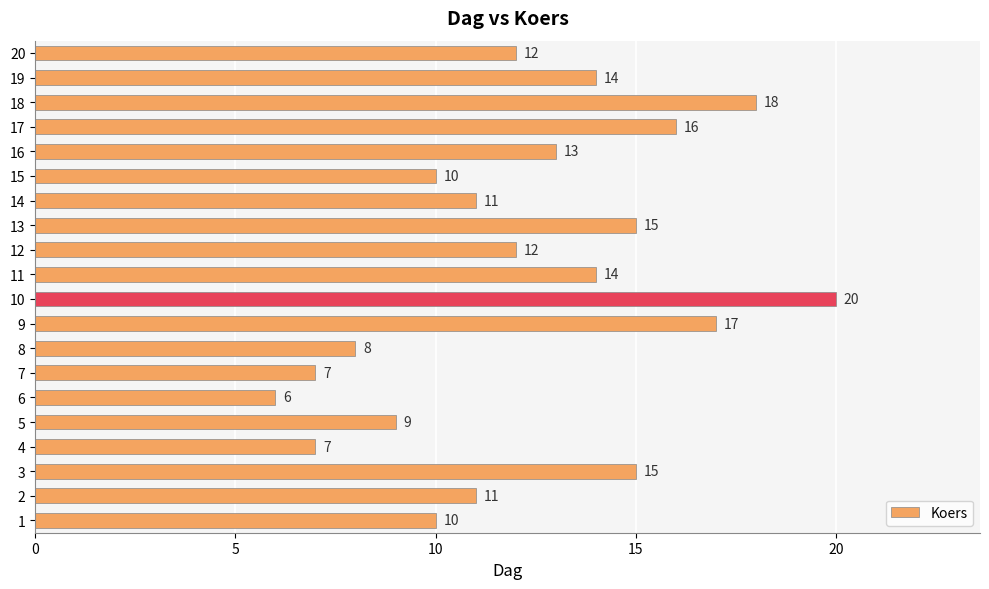

What is the approximate value at 19, to the nearest 10?

10